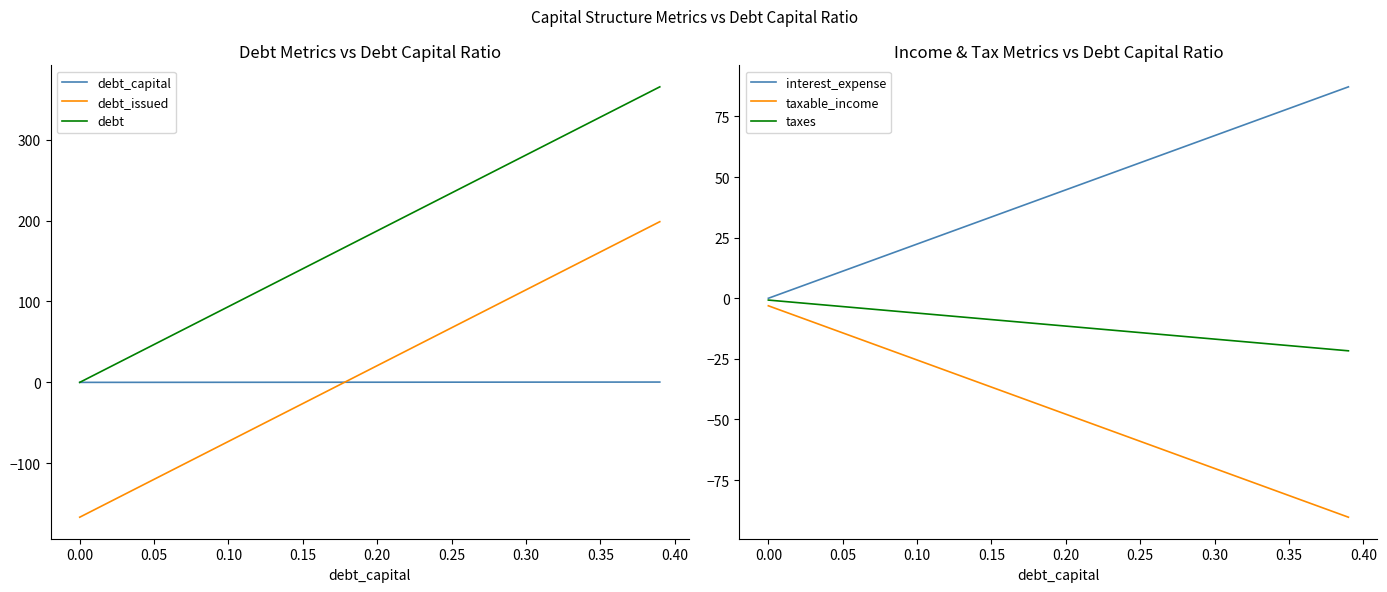

True or false: debt_issued and debt cross at least once.

False